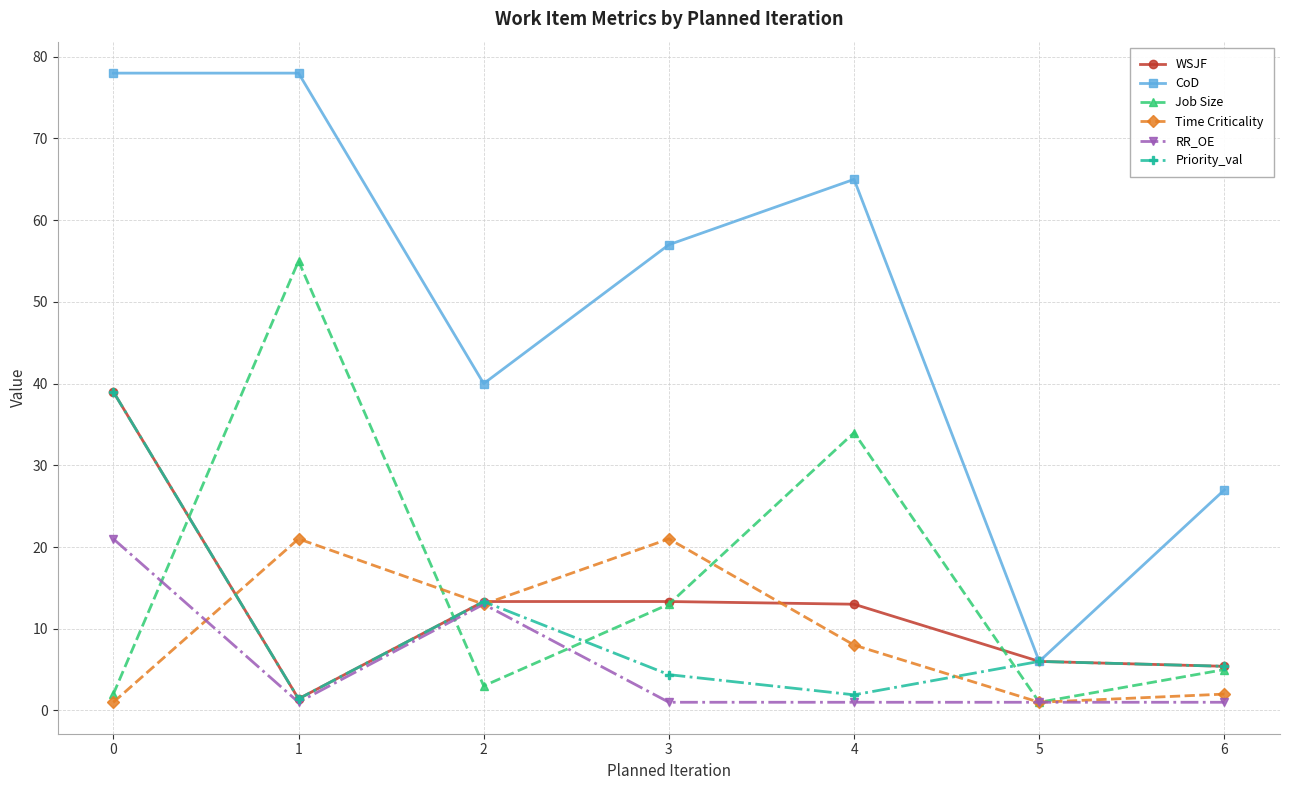

What is the difference between the second highest and minimum values in the Job Size series?

33.0